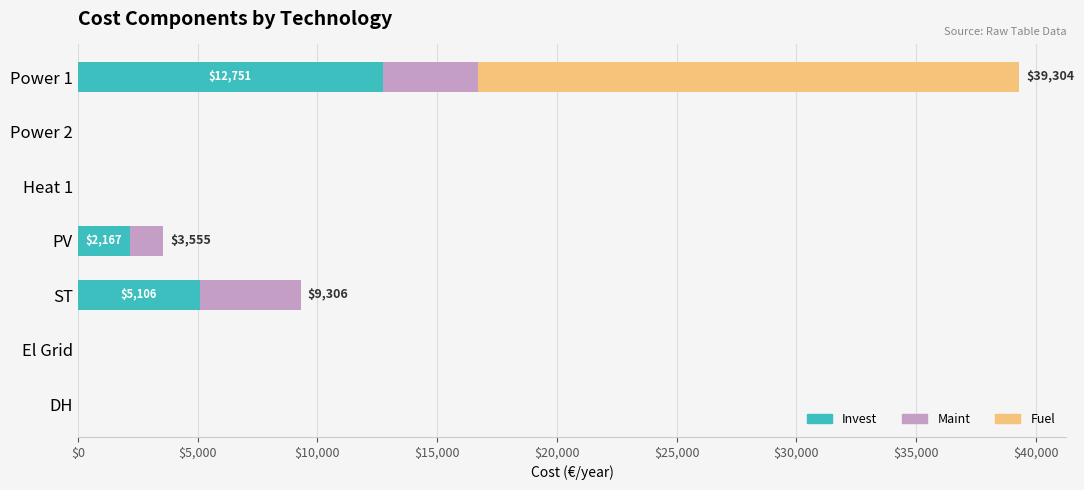

What is the sum of all Invest values?

20024.1